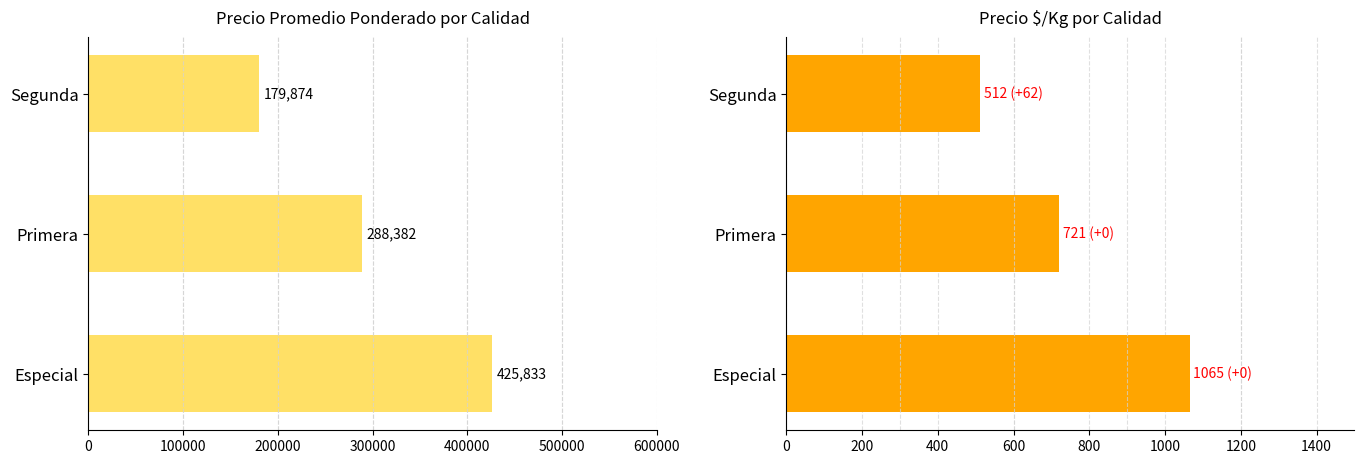

List the series in order of their peak value, lowest first.

Precio $/Kg, Precio promedio ponderado